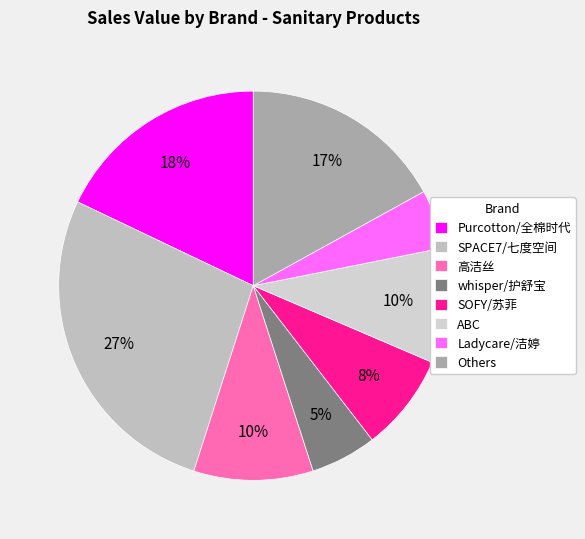

To the nearest percent, what is the average slice percentage?

12%